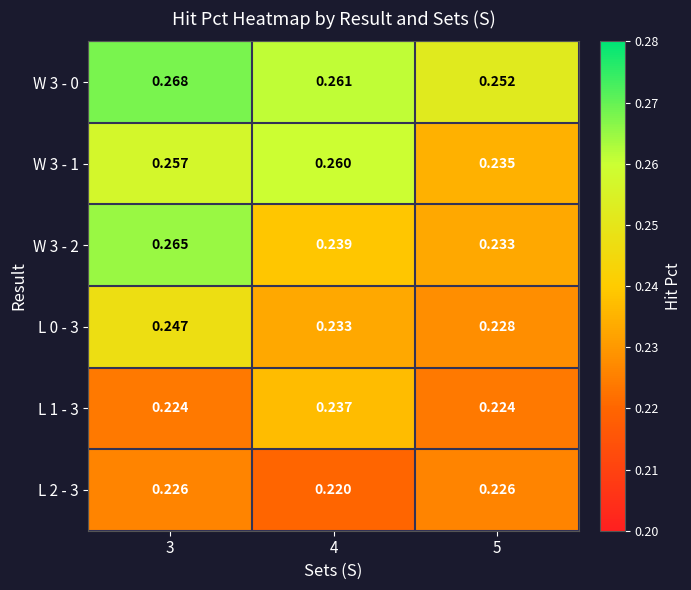

At which category does the chart reach its minimum across all series?

4